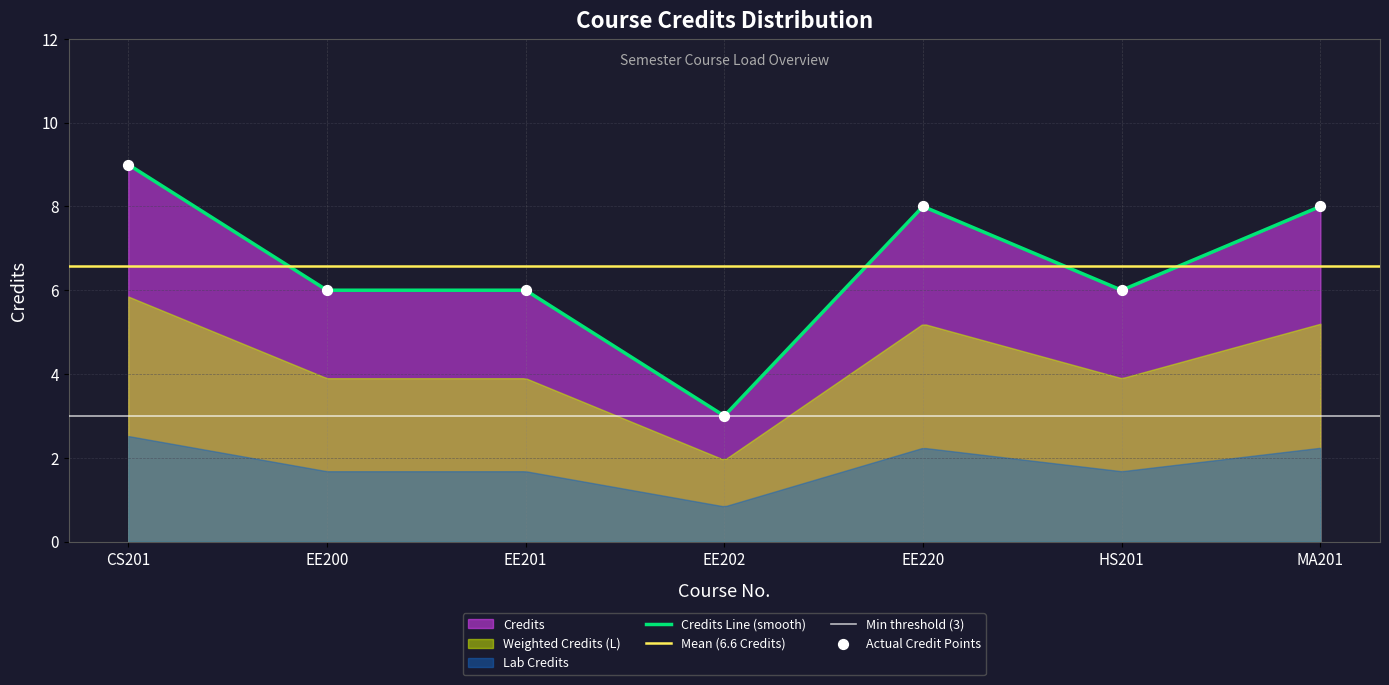

What is the ratio of the value at CS201 to the value at MA201?

1.1